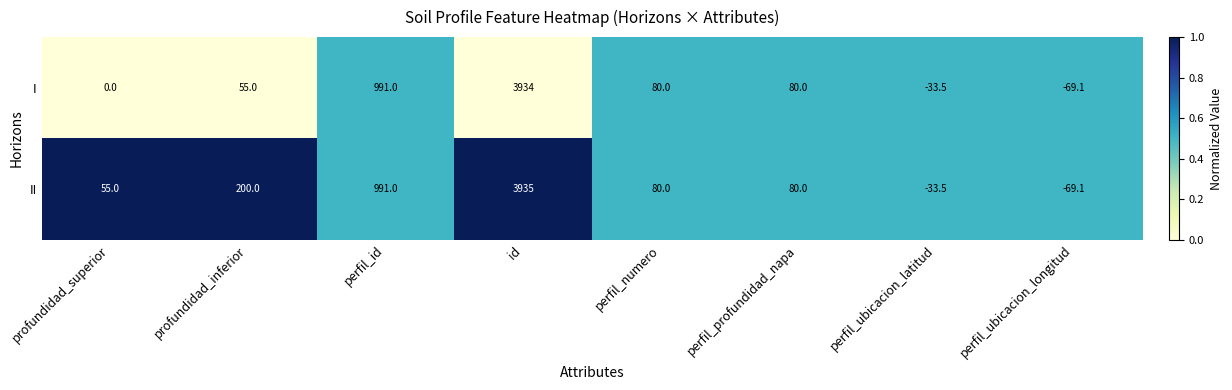

Is the value of I at perfil_ubicacion_latitud greater than the value of II at profundidad_inferior?

No